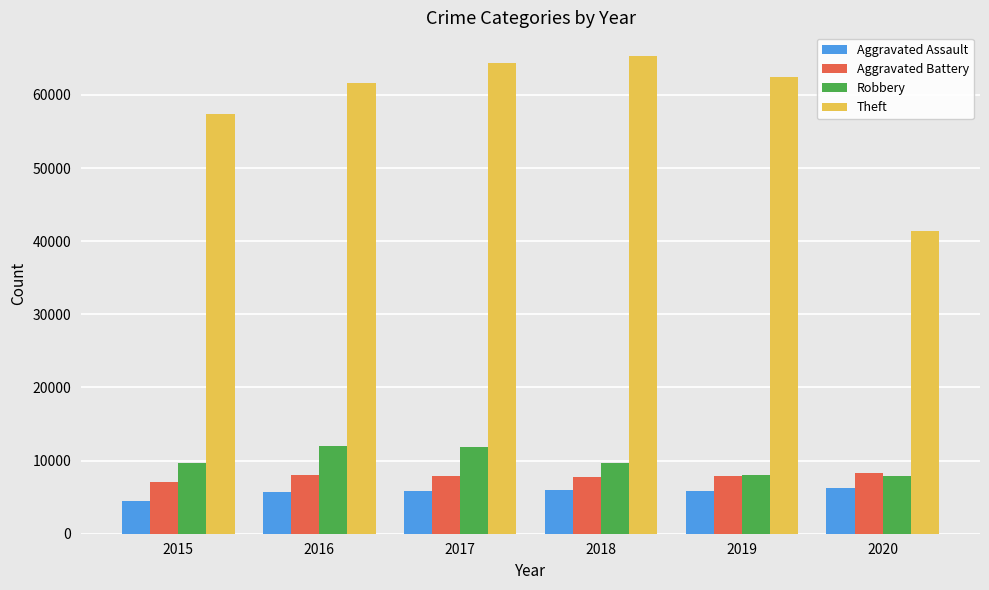

What is the maximum value shown in the chart?

65290